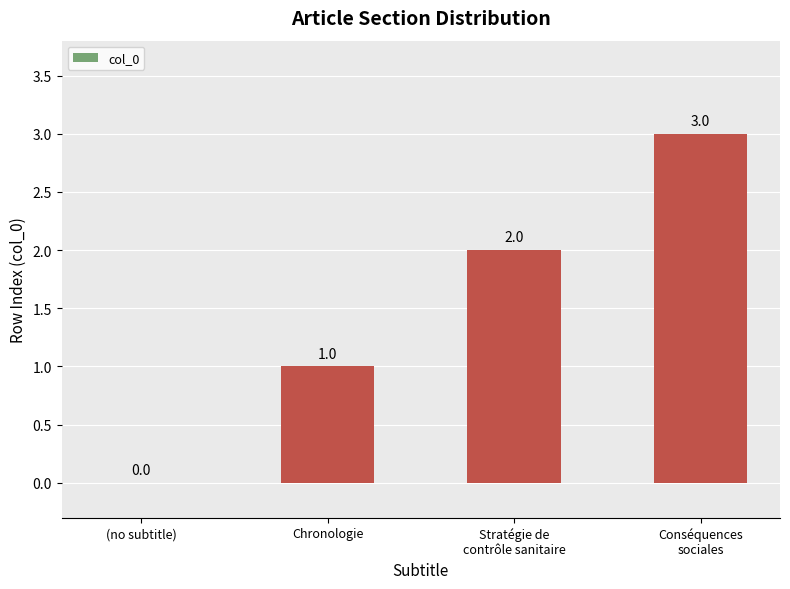

Reading left to right, list all the values displayed in this chart.

(no subtitle)=0	Chronologie=1	Stratégie de
contrôle sanitaire=2	Conséquences
sociales=3